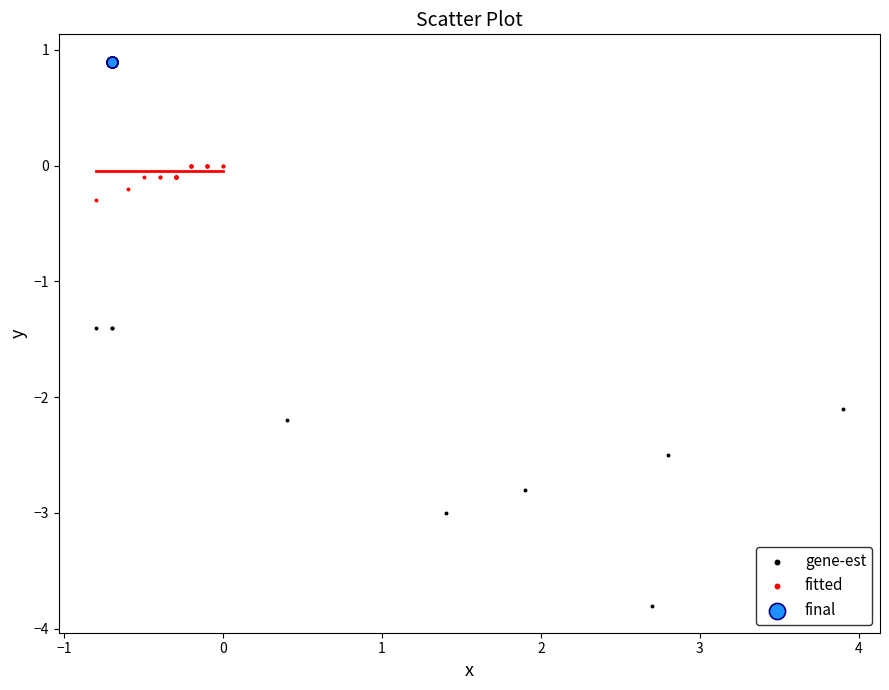

What are all the series names shown in the legend?

gene-est, fitted, final